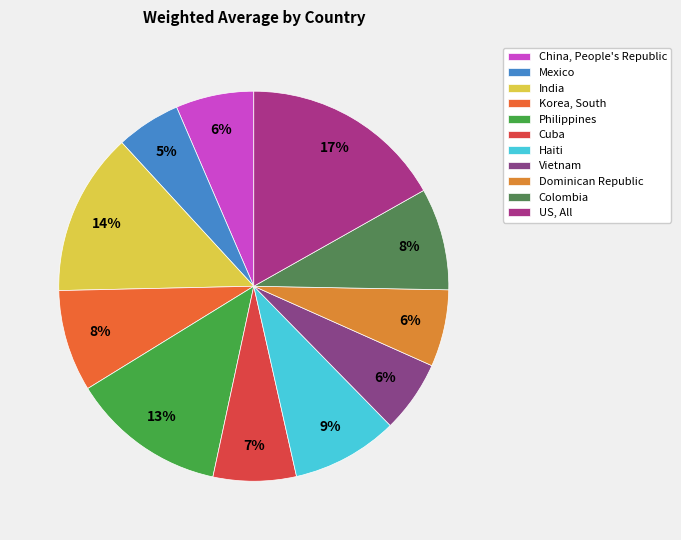

How much of the chart is everything except Vietnam?

94.0%